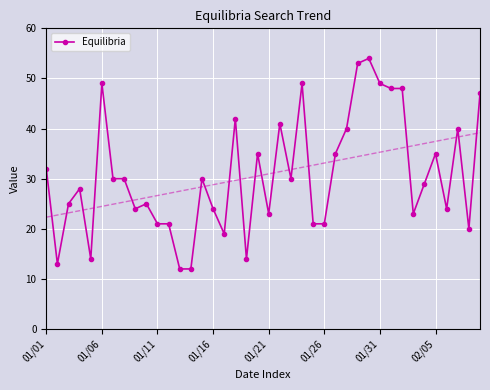

What is the maximum value for Equilibria?

54